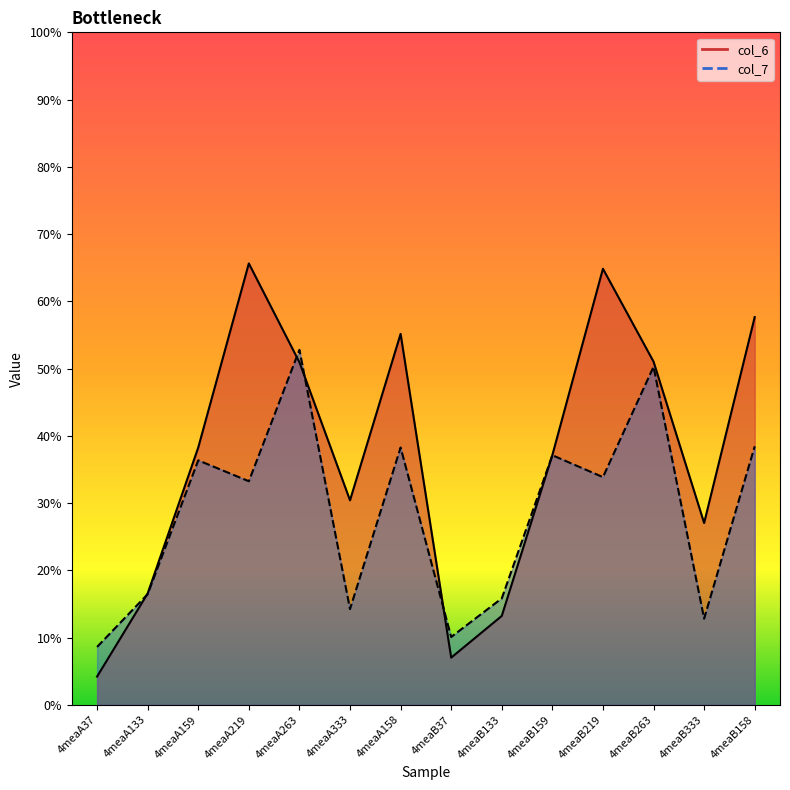

At which category is the sum across all series the highest?

4meaA263